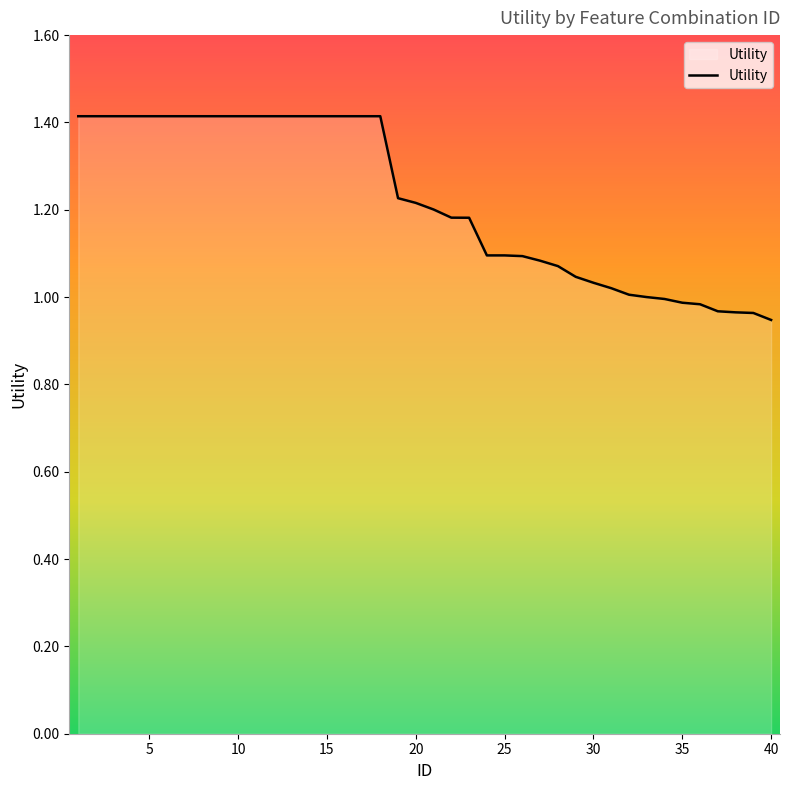

Is it true that the value at 35 is 1.7?

False